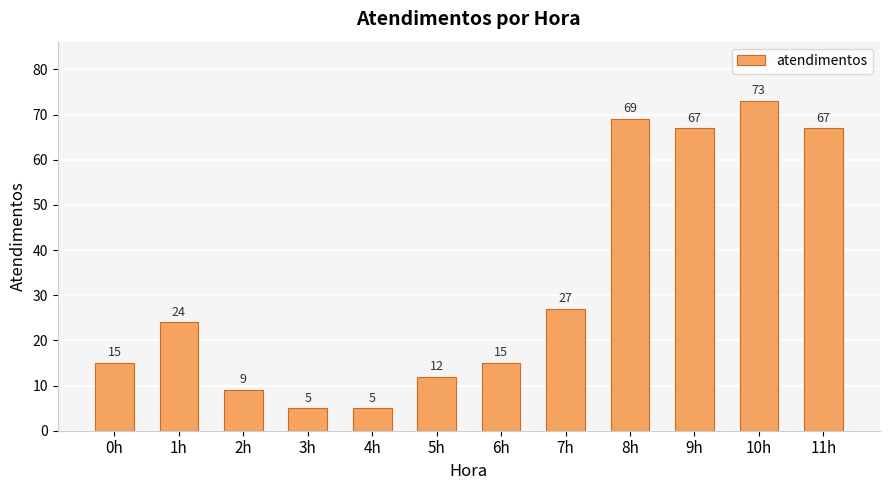

Are the bars horizontal?

No